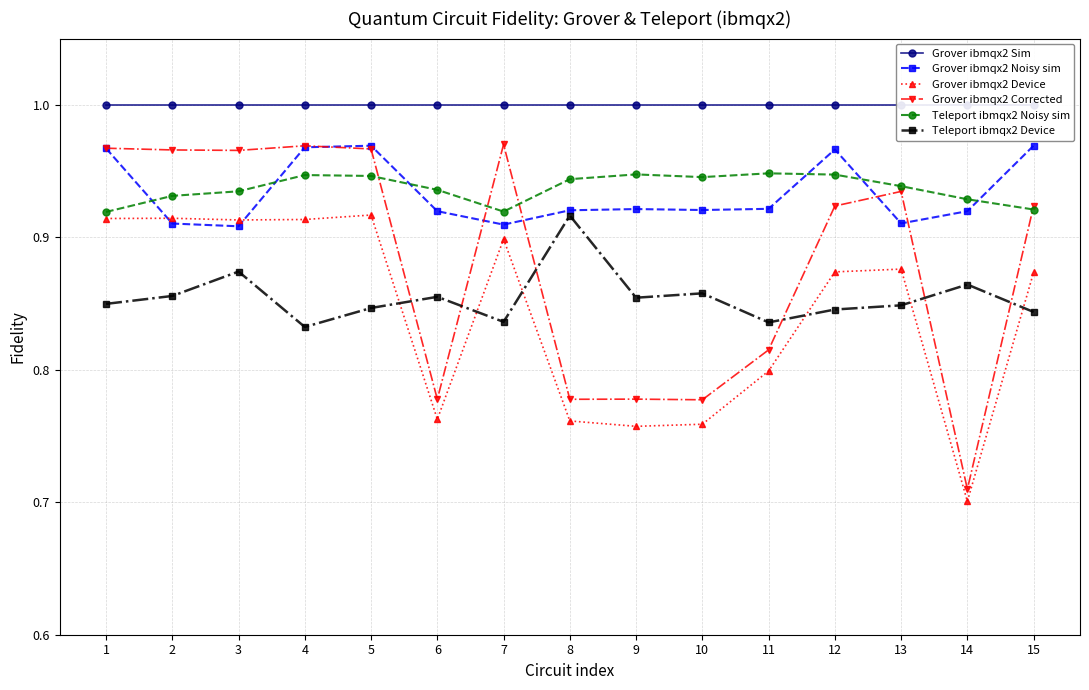

After their last crossing, which series has the higher values: Grover ibmqx2 Noisy sim or Teleport ibmqx2 Noisy sim?

Grover ibmqx2 Noisy sim